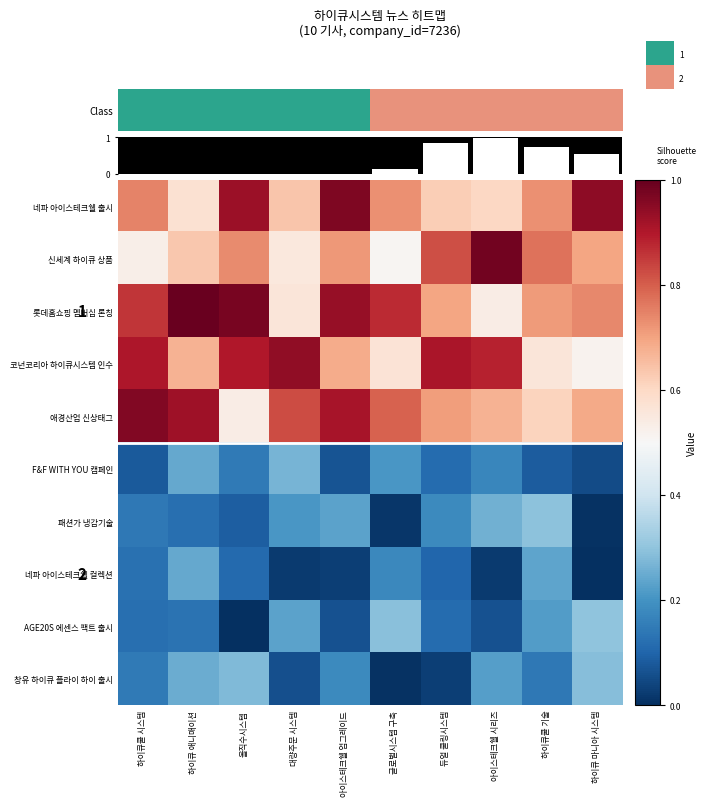

Where is 신세계 하이큐 상품 nearest to the value 0?

글로벌시스템 구축